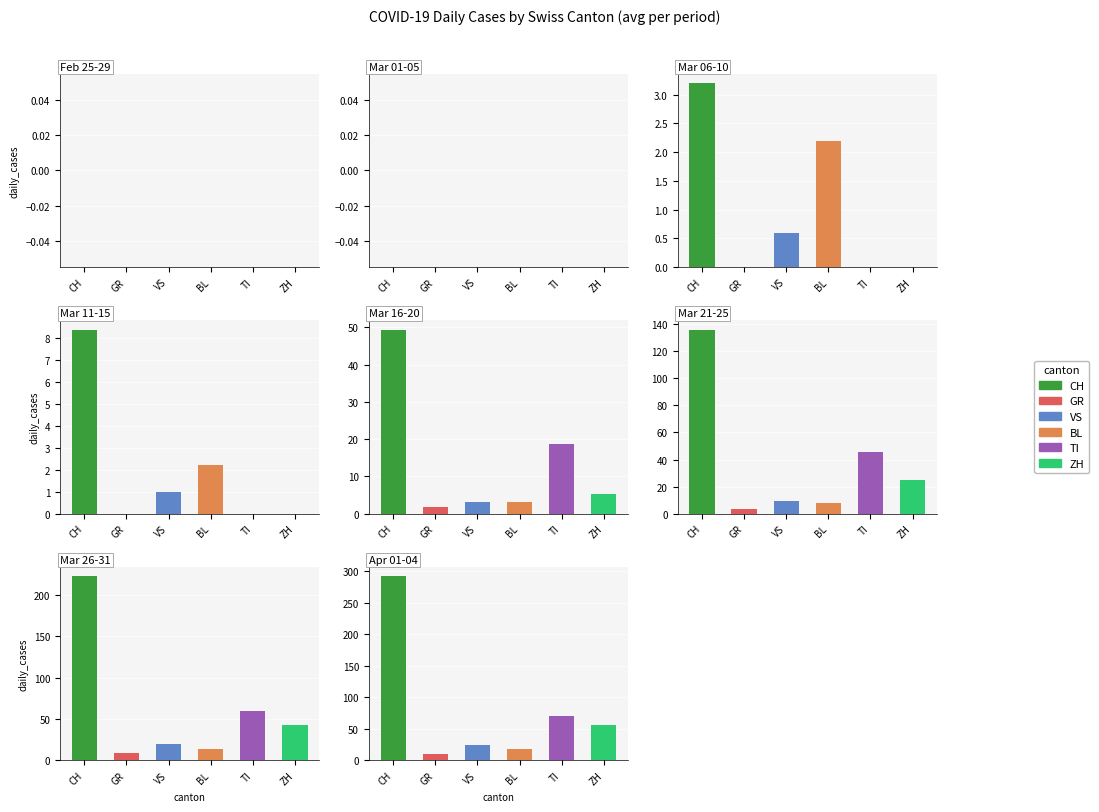

The BL series shows 6 at 2020-03-16. True or false?

False